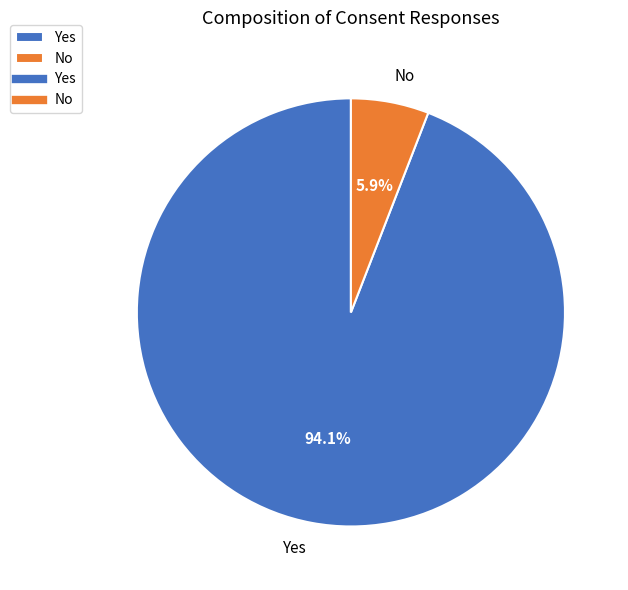

Which slice is the smallest?

No